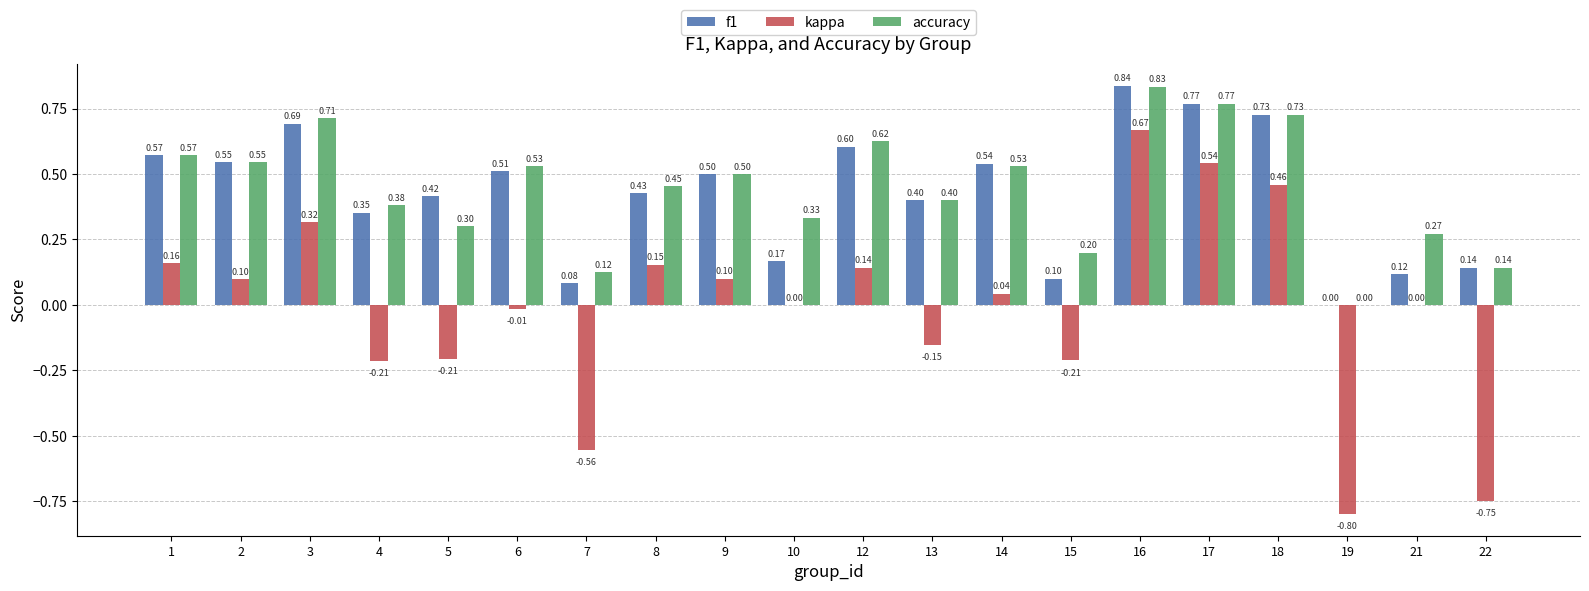

Where is accuracy nearest to the value 0?

19